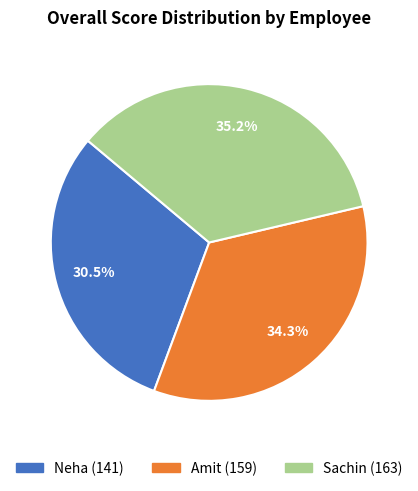

What portion of the pie excludes Sachin?

64.8%